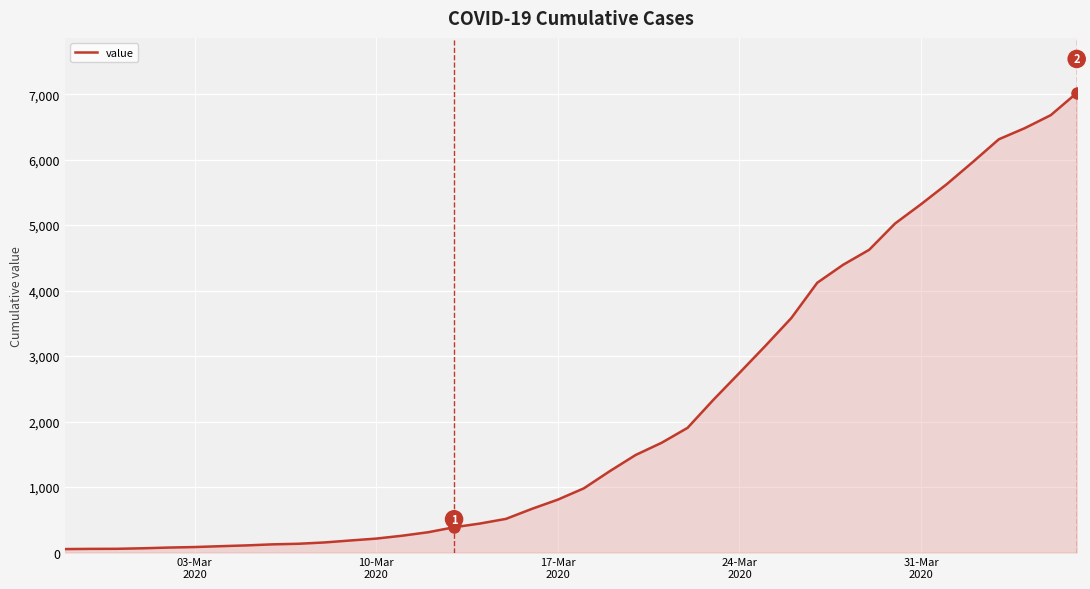

What is the difference between the maximum and minimum values?

6964